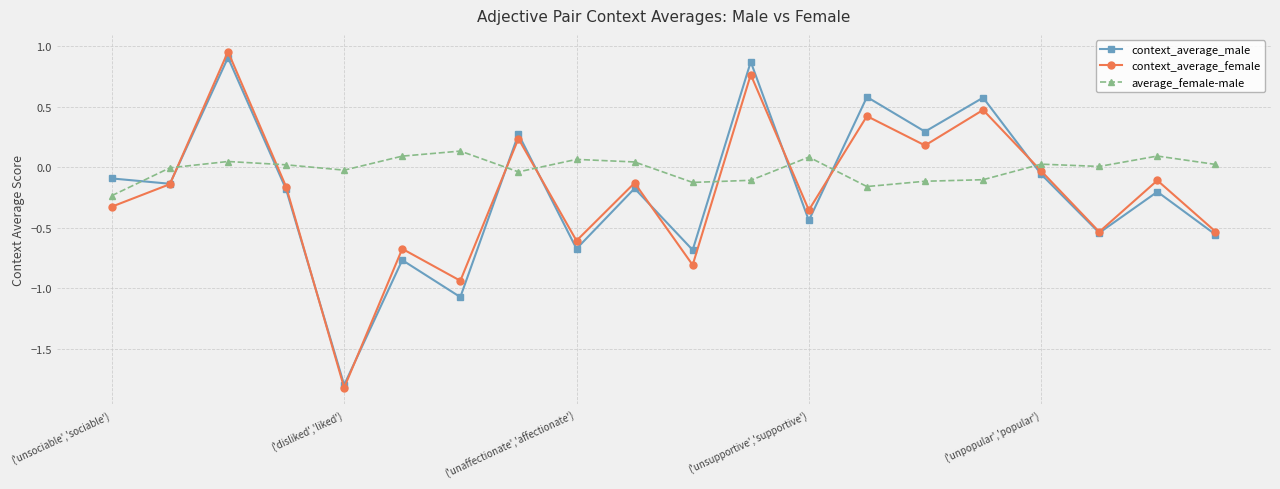

Which series ends up on top after the final intersection of context_average_female and average_female-male?

average_female-male